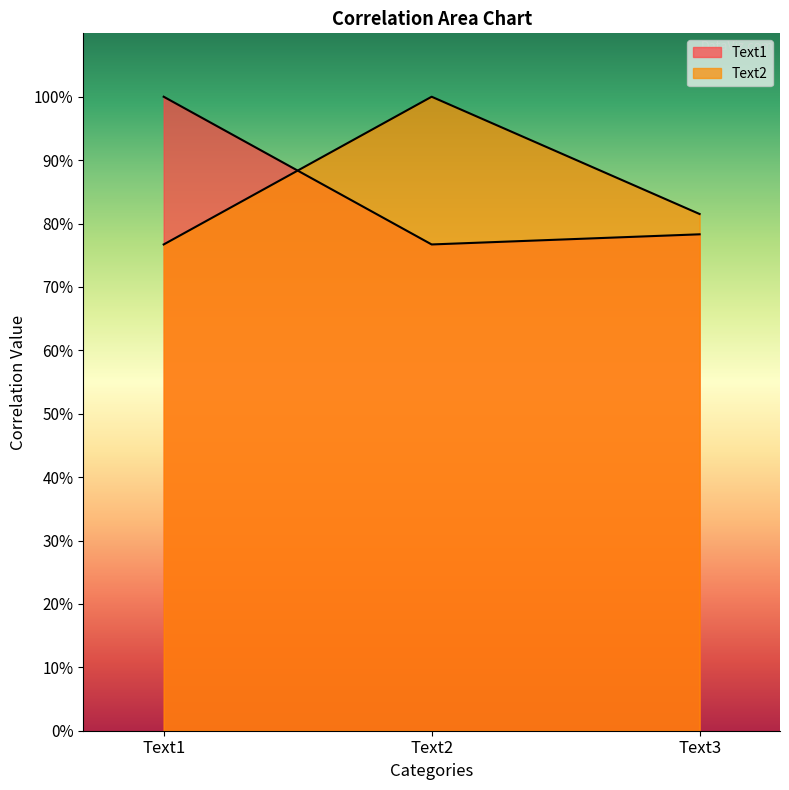

Reading left to right, transcribe all the data shown in this chart.

Text1: Text1=1.0	Text2=0.8	Text3=0.8
Text2: Text1=0.8	Text2=1.0	Text3=0.8